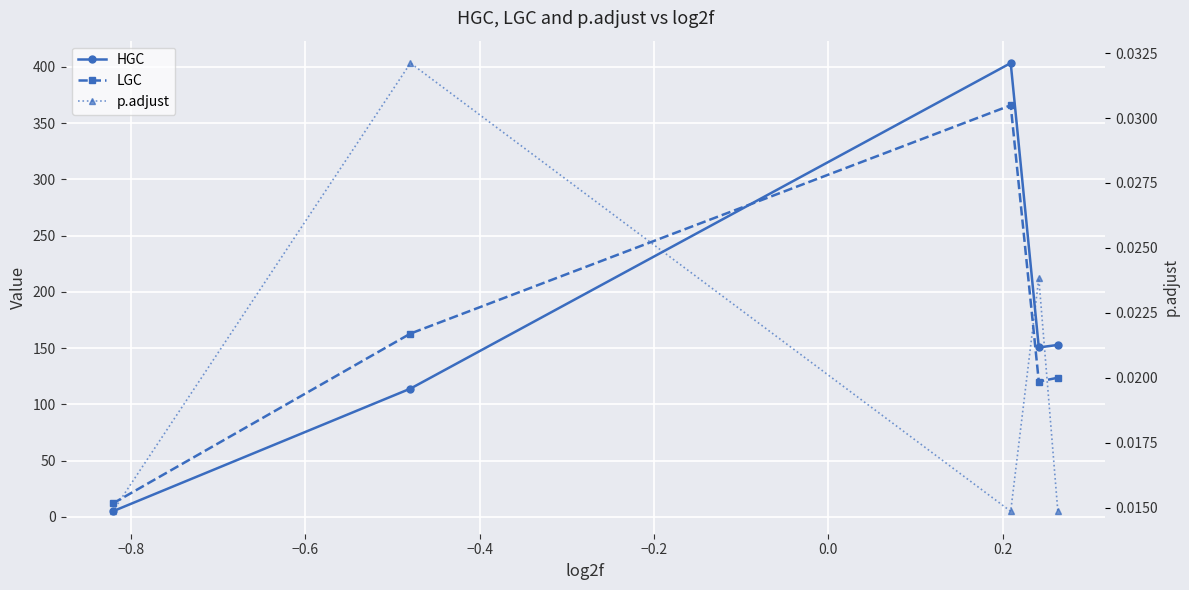

Is it true that p.adjust equals 0.0 at −0.4?

False